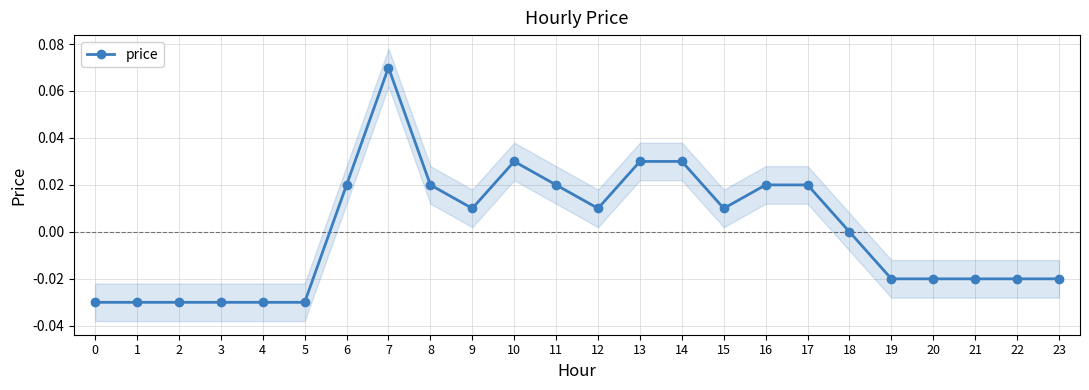

Where is the first local maximum?

7